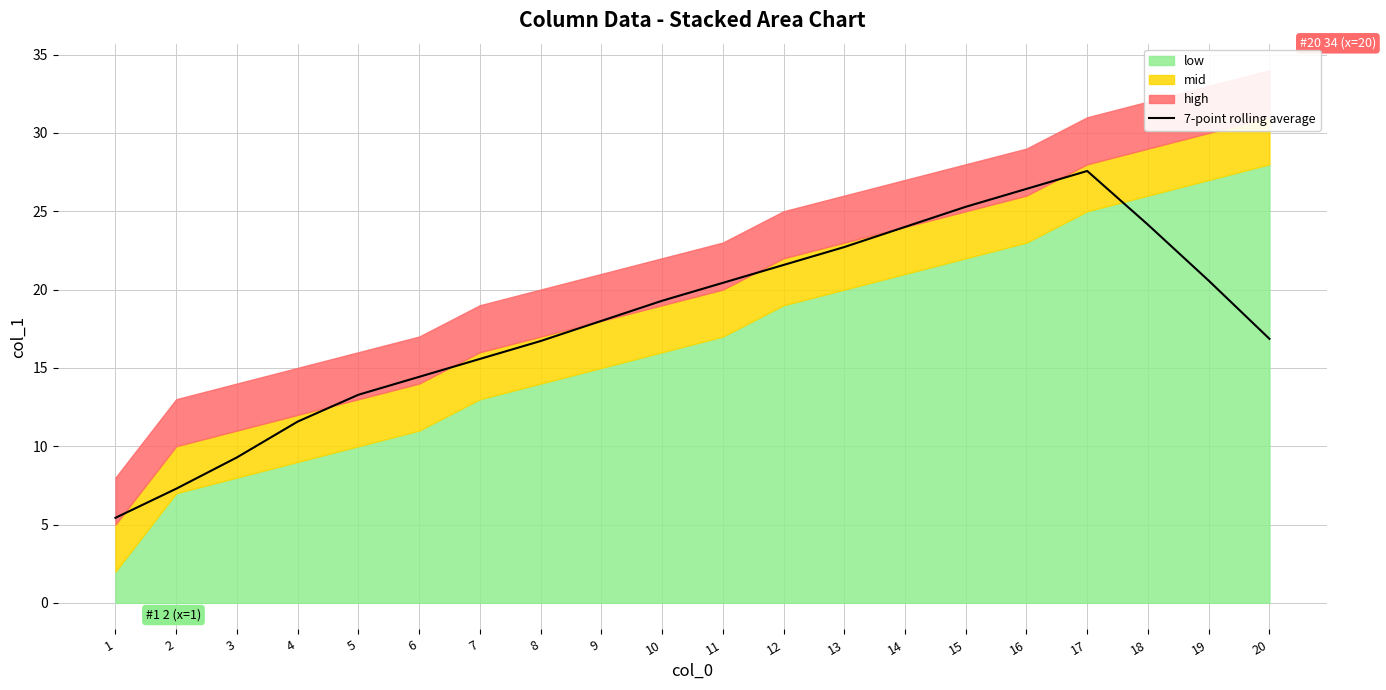

Reading left to right, transcribe all the data shown in this chart.

1=5.4	2=7.3	3=9.3	4=11.6	5=13.3	6=14.4	7=15.6	8=16.7	9=18.0	10=19.3	11=20.4	12=21.6	13=22.7	14=24.0	15=25.3	16=26.4	17=27.6	18=24.1	19=20.6	20=16.9